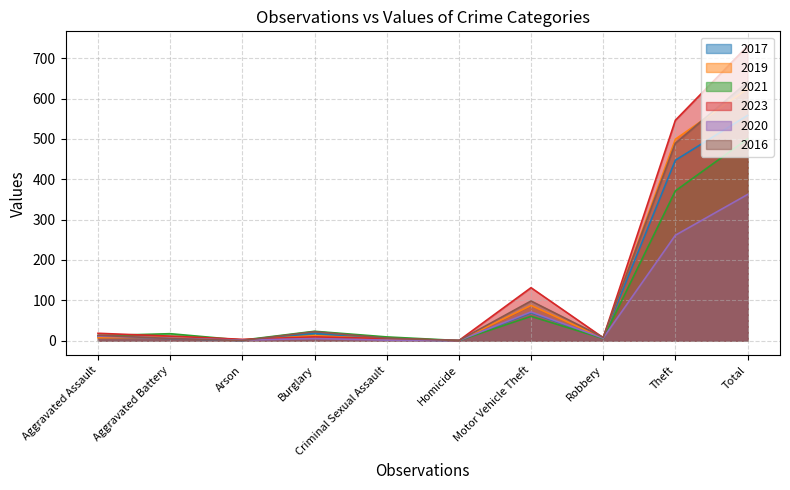

What is the total value across all series at Burglary?

89